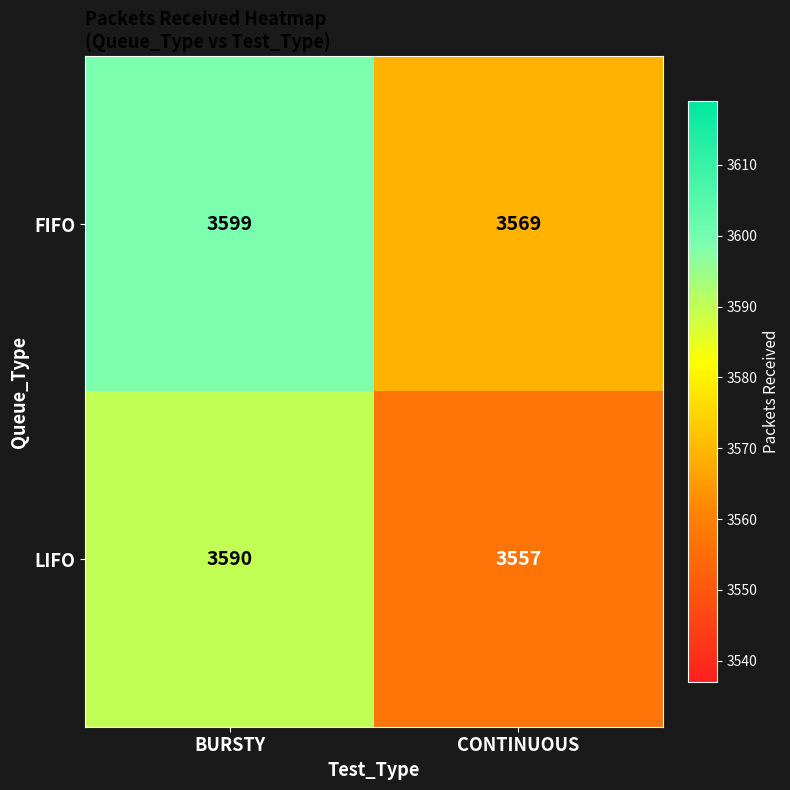

What is the difference between the highest and lowest values at CONTINUOUS?

12